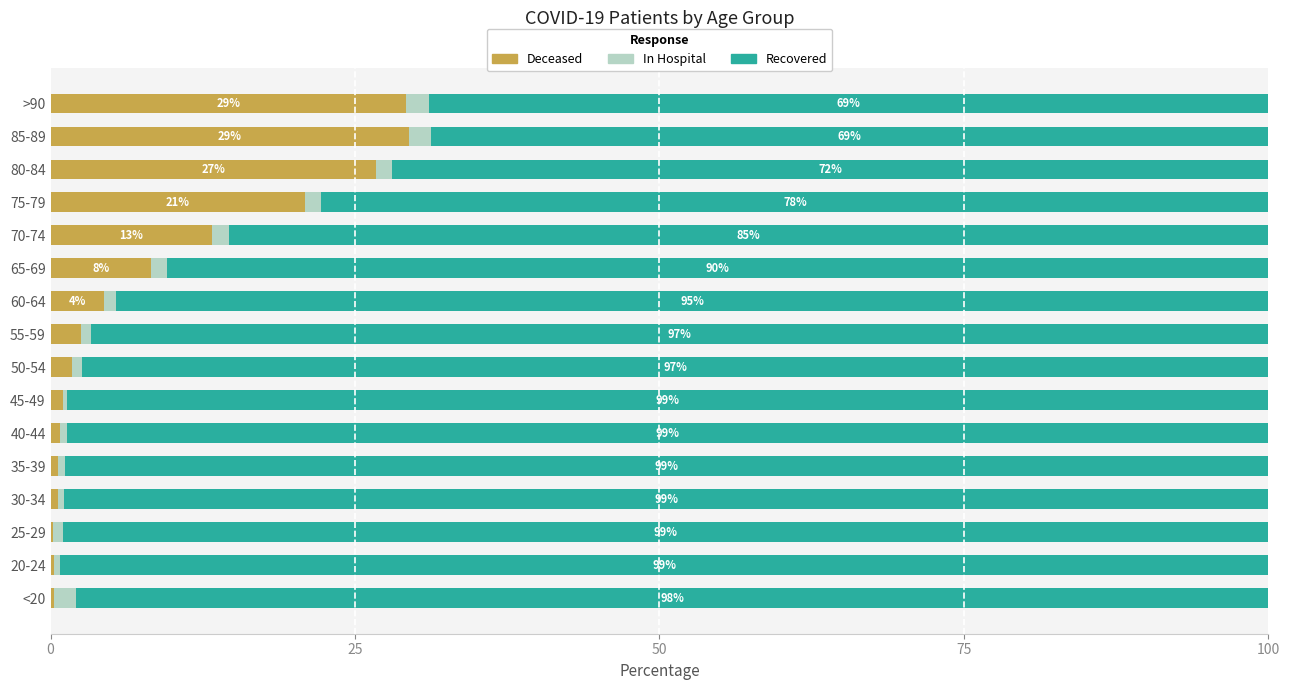

How many data points does each series have?

16